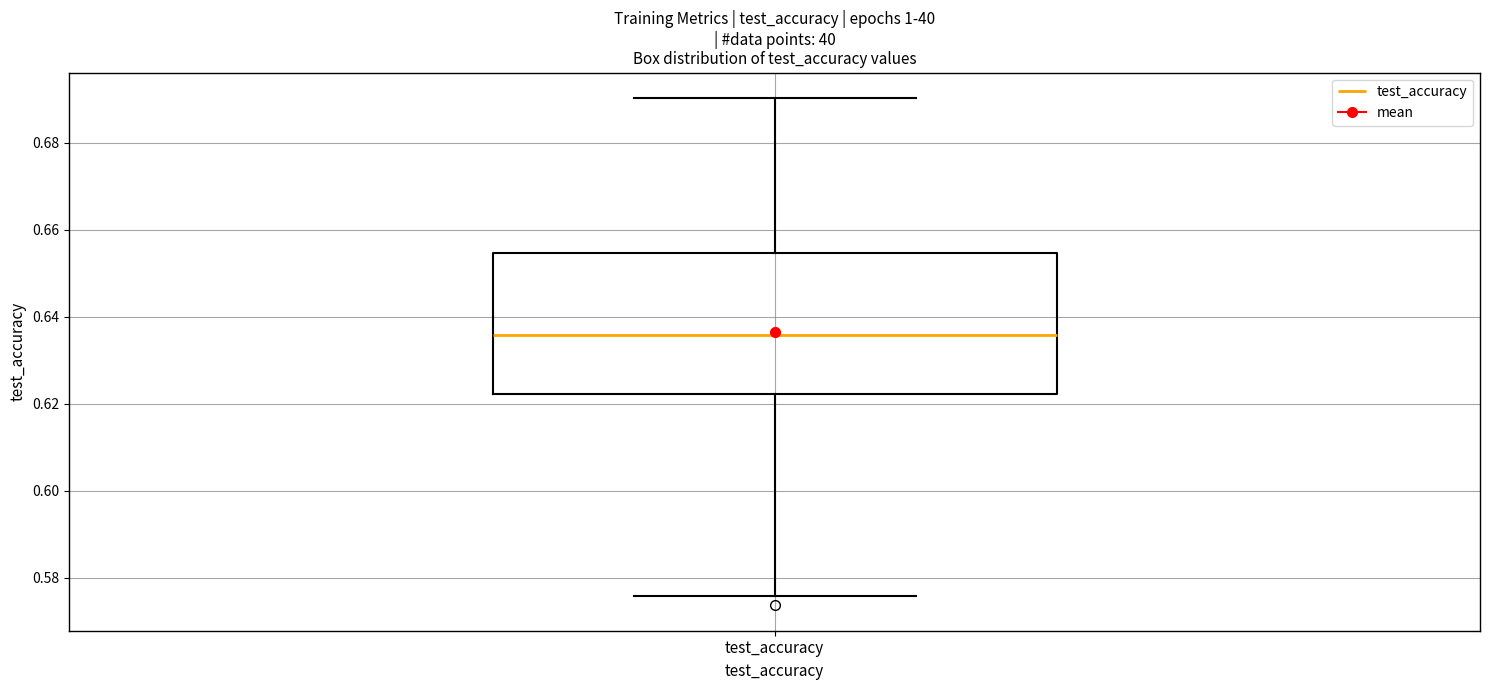

Read this box plot against the y-axis: the position of the median line, the range covered by the box, and the ends of both whiskers. The values are not printed on the chart, so give them approximately, as read against the axis.

median 0.636, box 0.622 to 0.654, whiskers 0.576 to 0.690